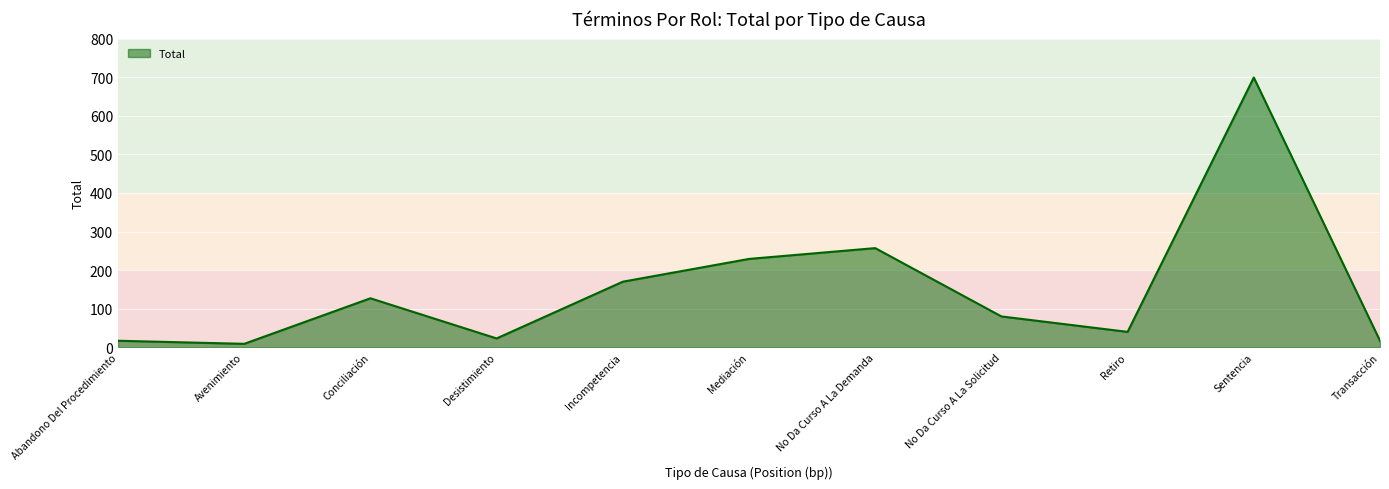

Reading right to left, transcribe all the data shown in this chart.

17	699	40	80	257	229	170	23	127	9	17